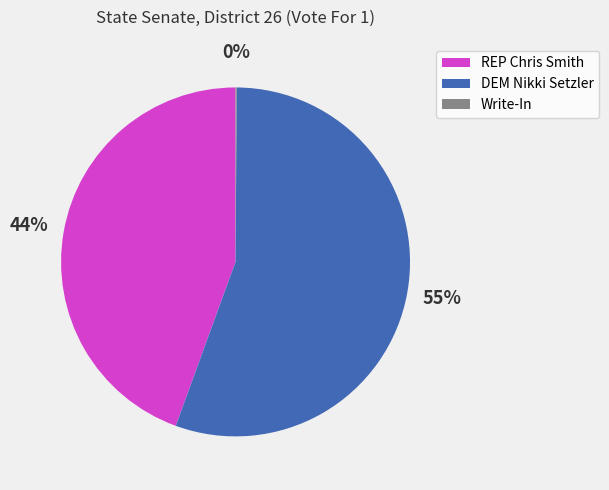

What is the majority slice?

DEM Nikki Setzler